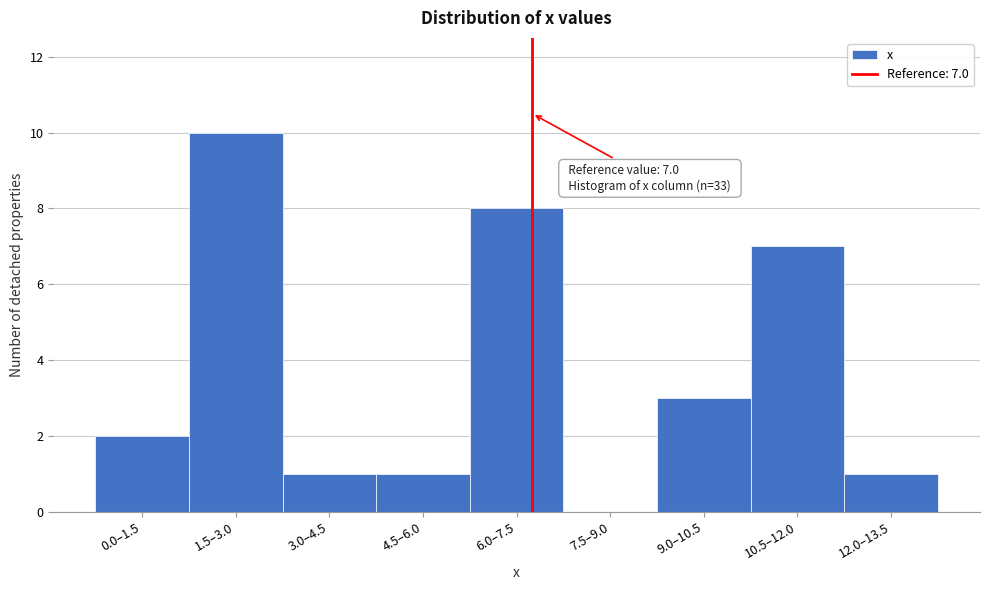

Reading left to right, list all the values displayed in this chart.

0.0–1.5=2	1.5–3.0=10	3.0–4.5=1	4.5–6.0=1	6.0–7.5=8	7.5–9.0=0	9.0–10.5=3	10.5–12.0=7	12.0–13.5=1